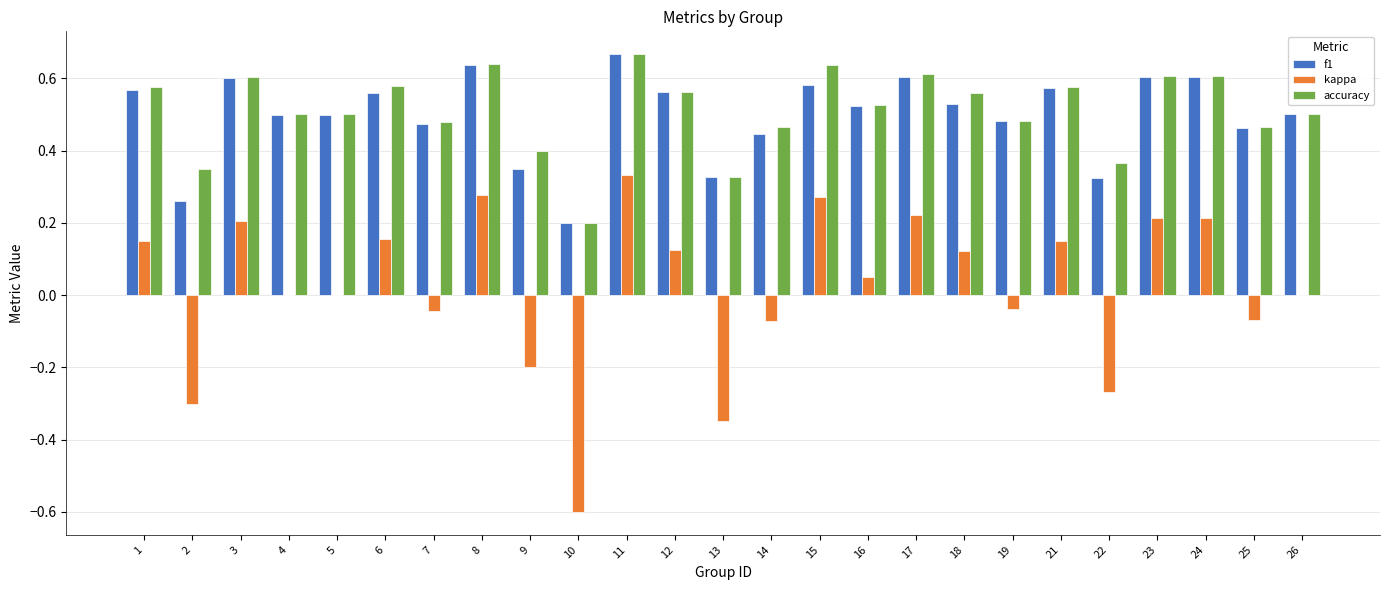

True or false: accuracy has a value of 0.6 at 17.

True